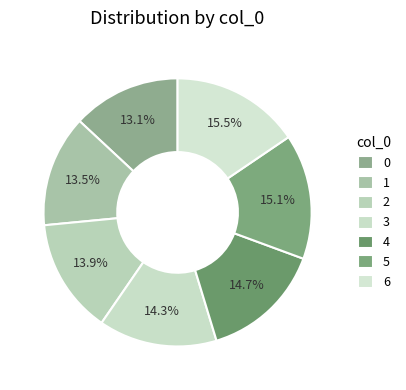

Count the number of slices in the pie.

7